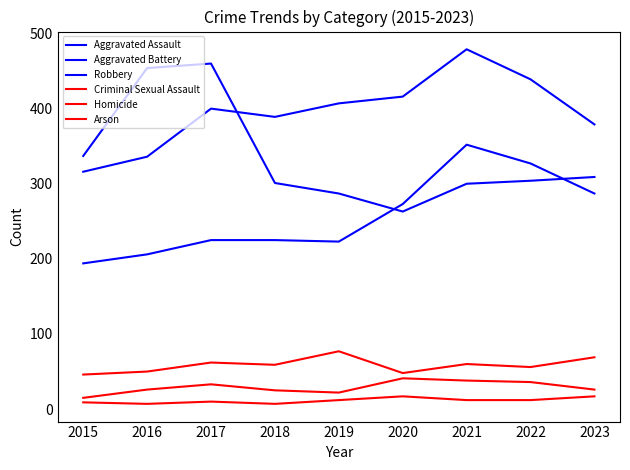

Which series changed the most between 2016 and 2021?

Robbery